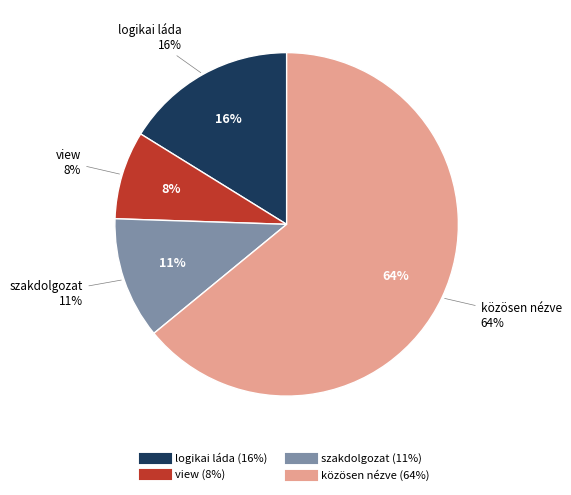

To the nearest percent, what percentage of the pie is logikai láda?

16%